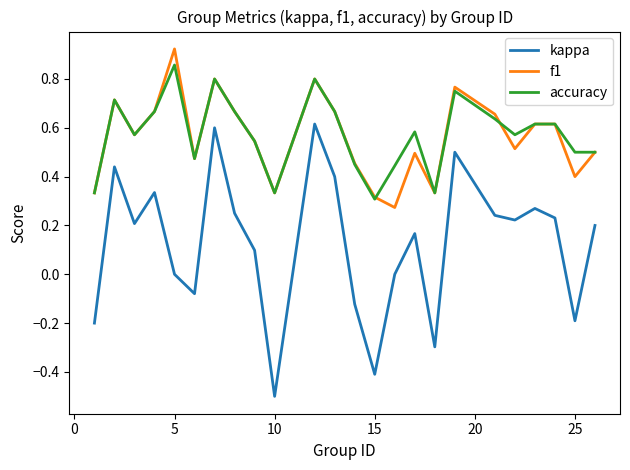

True or false: f1 and kappa intersect in this chart.

False